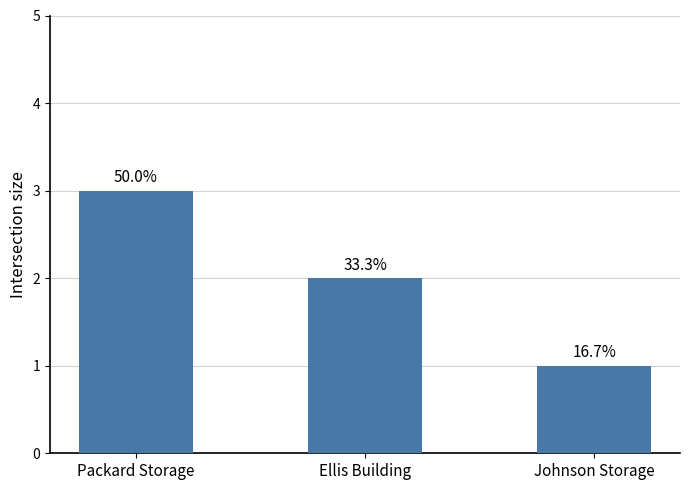

What is the sum of all values?

6